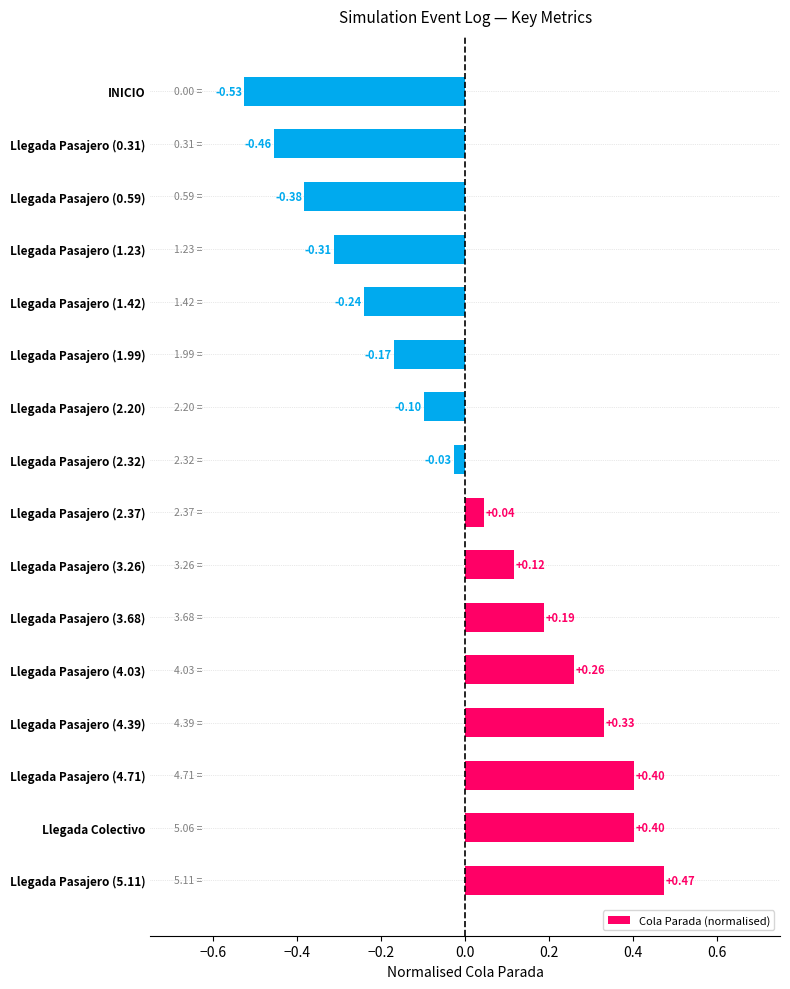

Which category has the lowest value across all series?

INICIO